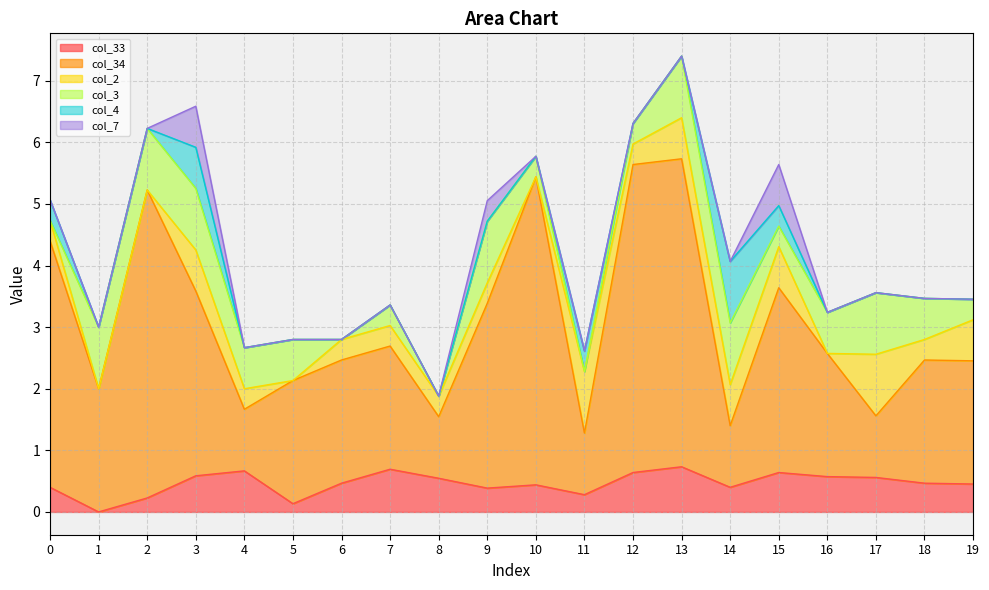

Count the col_7 values in the range 0 to 1.

20